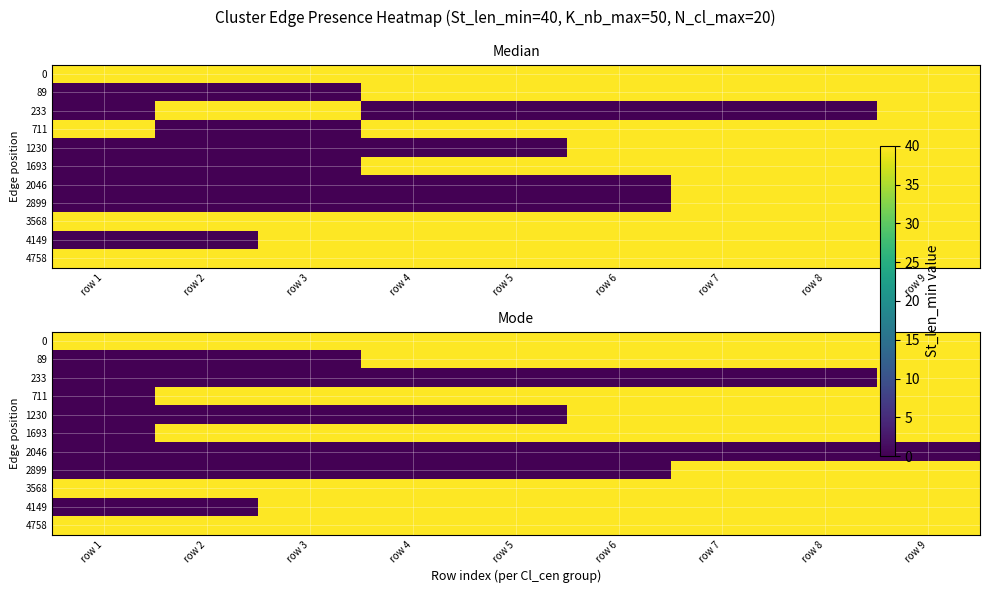

At how many categories does at least one series exceed 16?

9